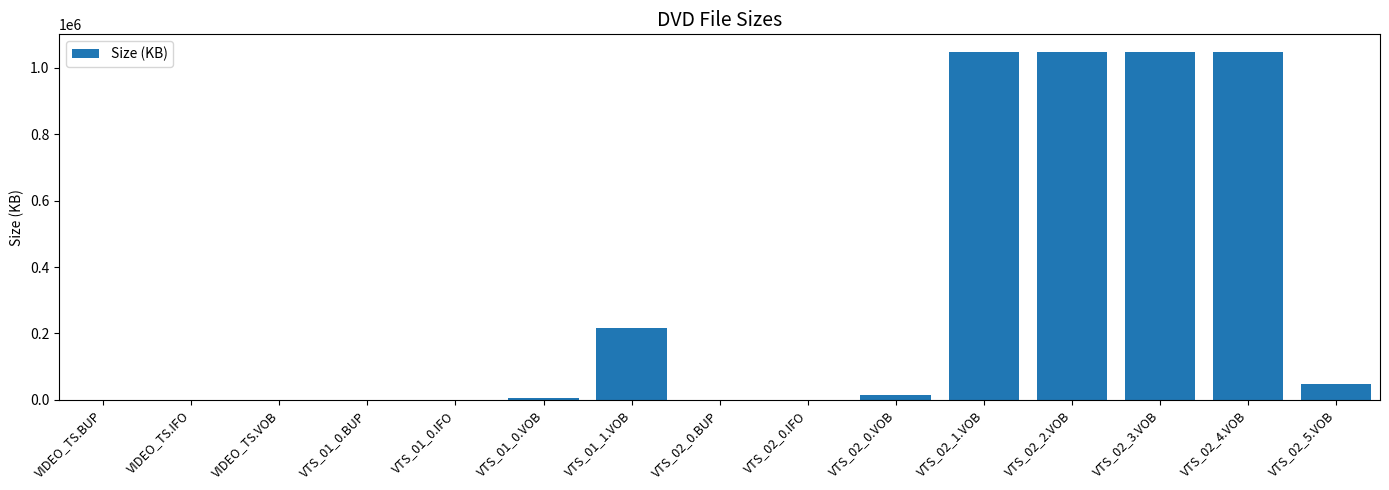

The value at VTS_01_0.BUP is 24.0. True or false?

True